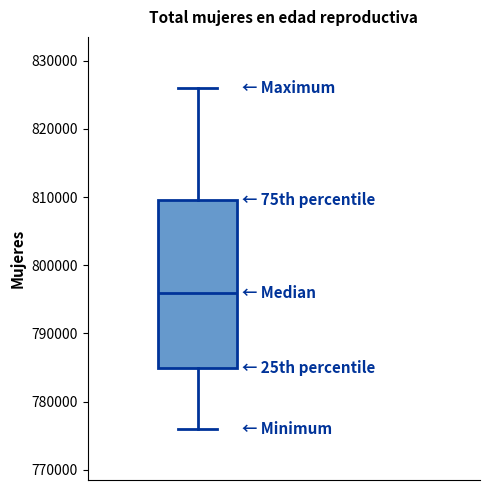

Where is the upper edge of the box on the y-axis? The values are not printed on the chart, so give them approximately, as read against the axis.

810000